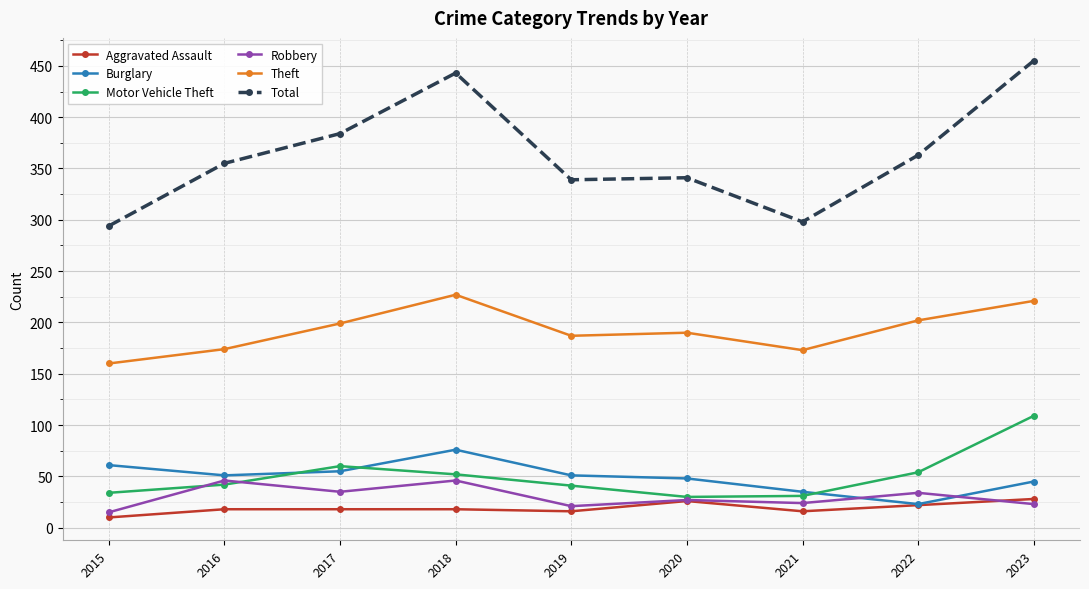

True or false: Motor Vehicle Theft has more than 1 interior local peaks.

False